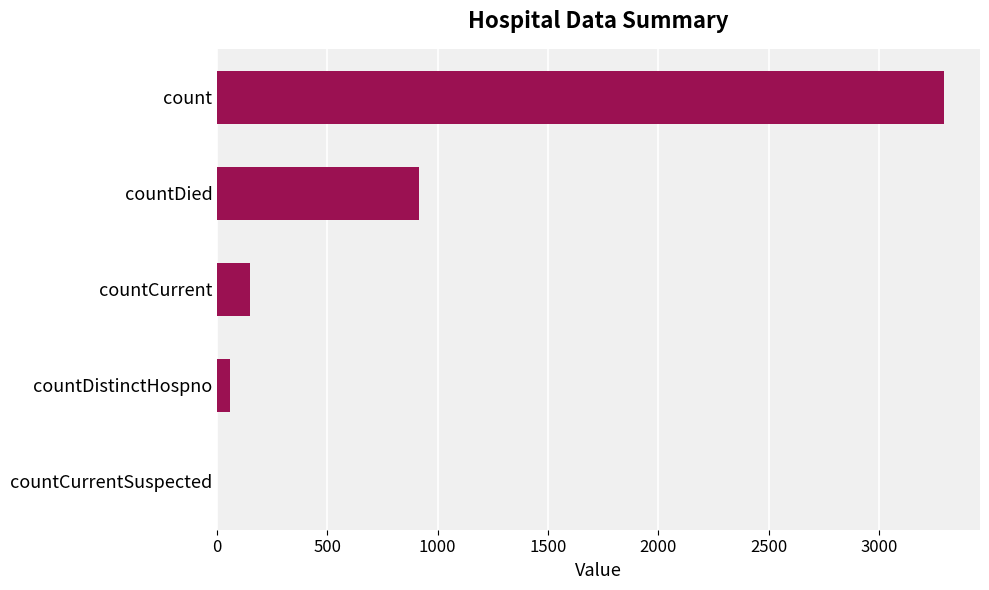

What is the average value?

884